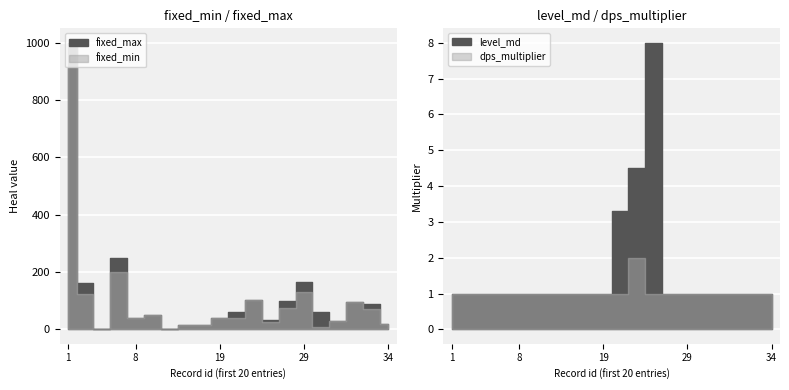

What is the total value across all series at 28?

176.0